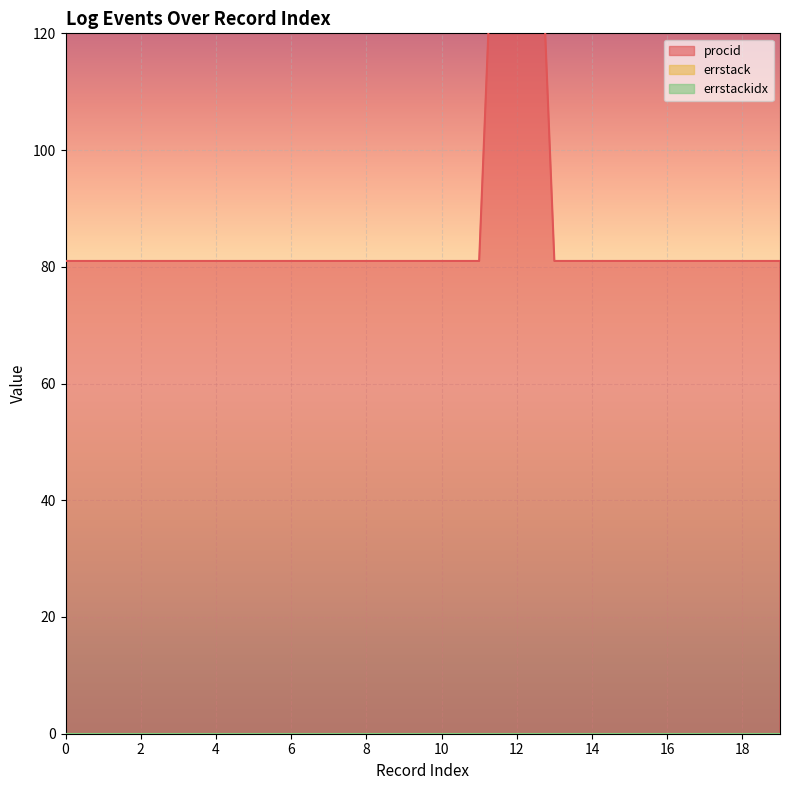

Which series has the largest total across all categories?

procid